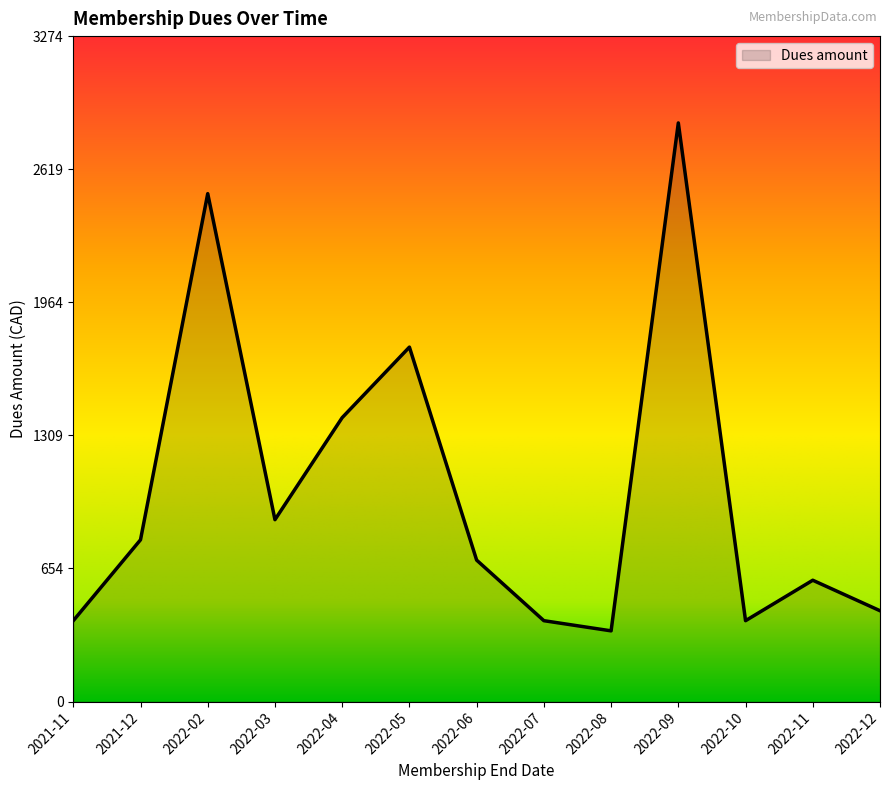

What is the smallest value displayed?

348